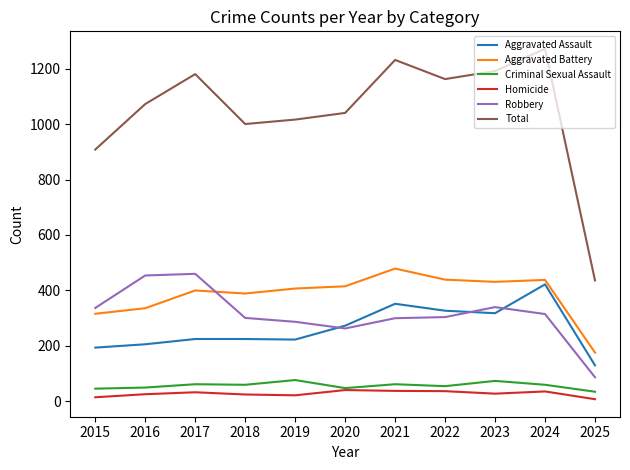

Which series has the largest total across all categories?

Total